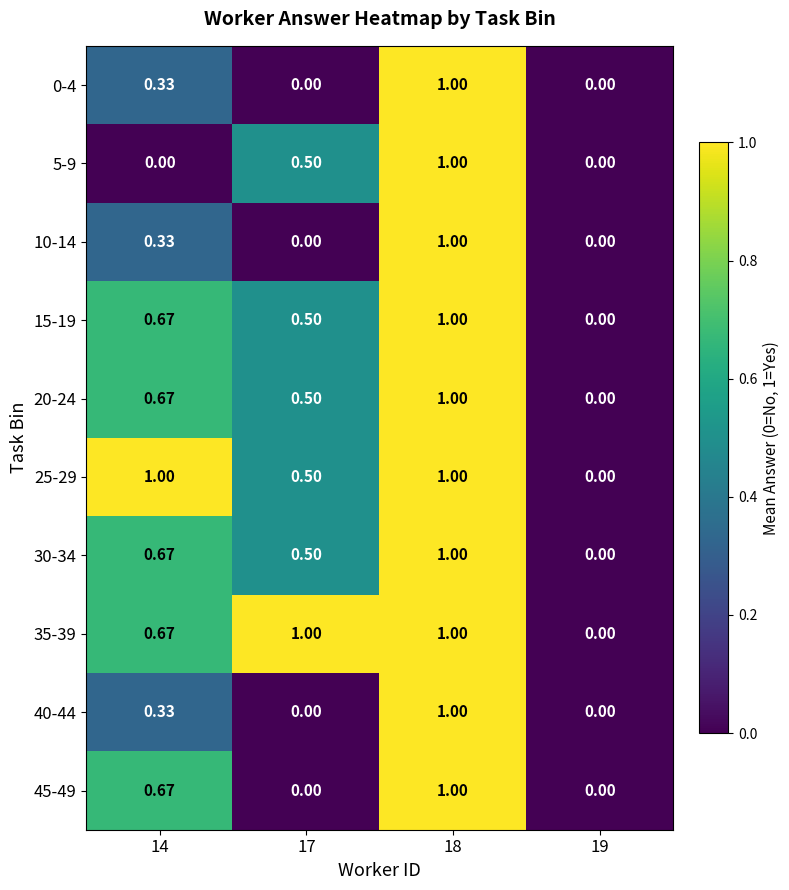

Count the number of categories in the chart.

4